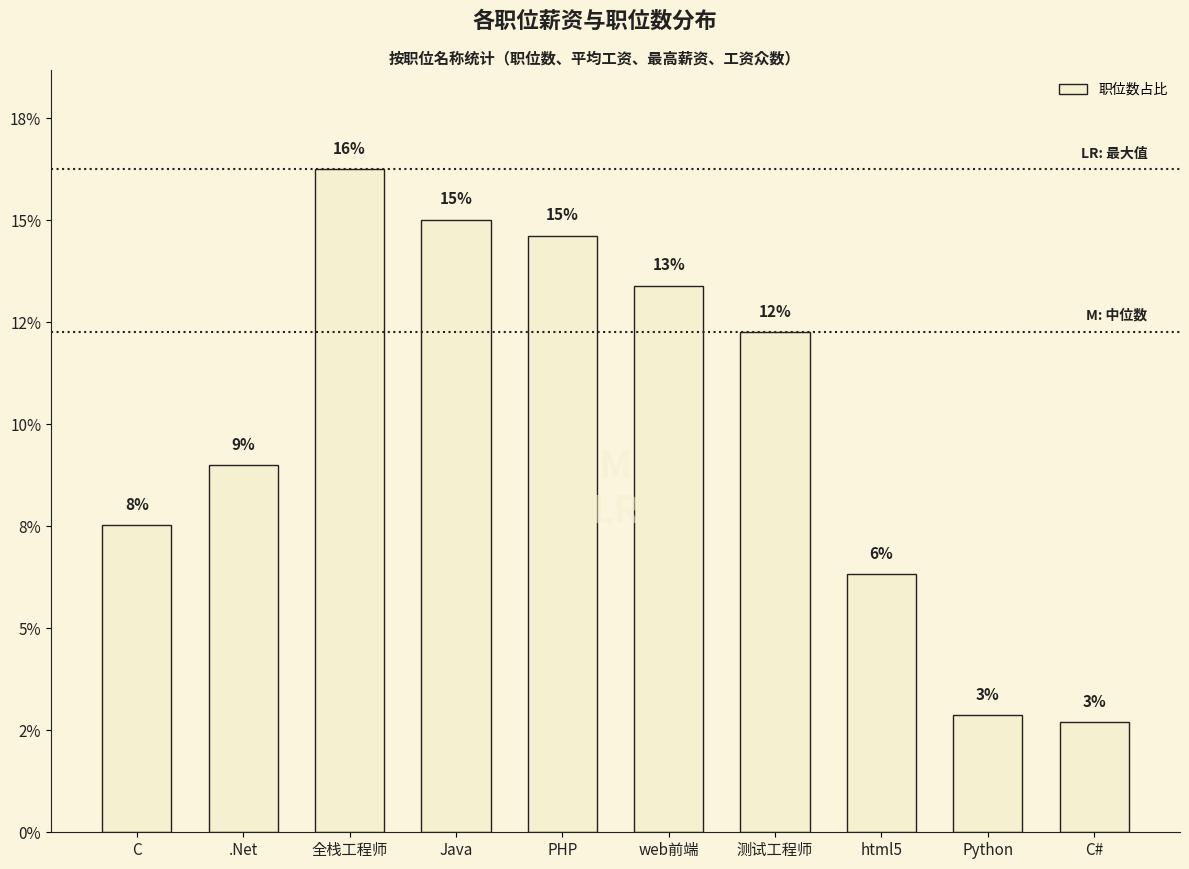

What is the ratio of the value at web前端 to the value at C#?

5.0